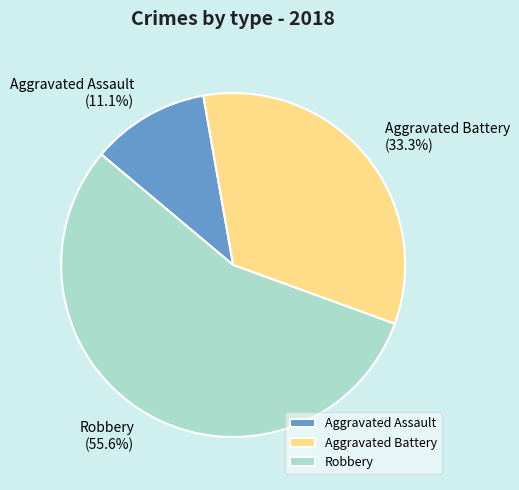

To the nearest percent, what is the difference between the Robbery and Aggravated Battery slice percentages?

22%